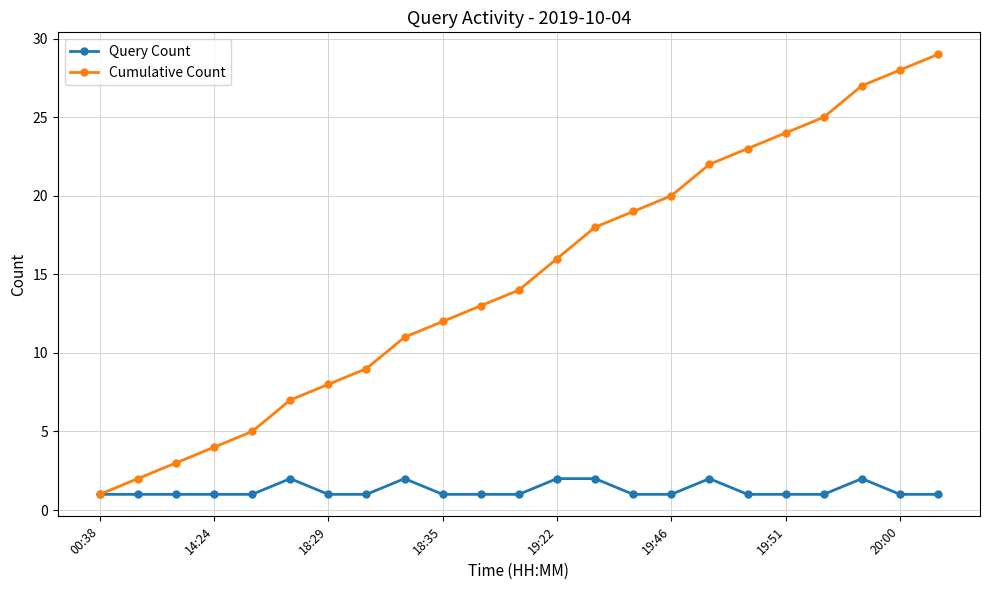

How many lines are shown in the chart?

2